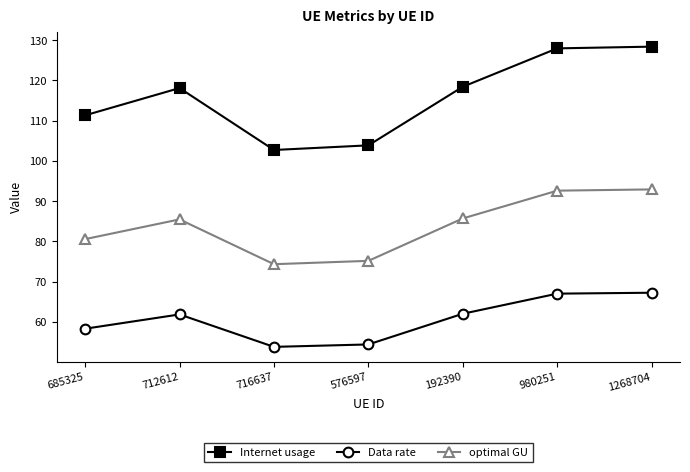

Which series has the largest total across all categories?

Internet usage